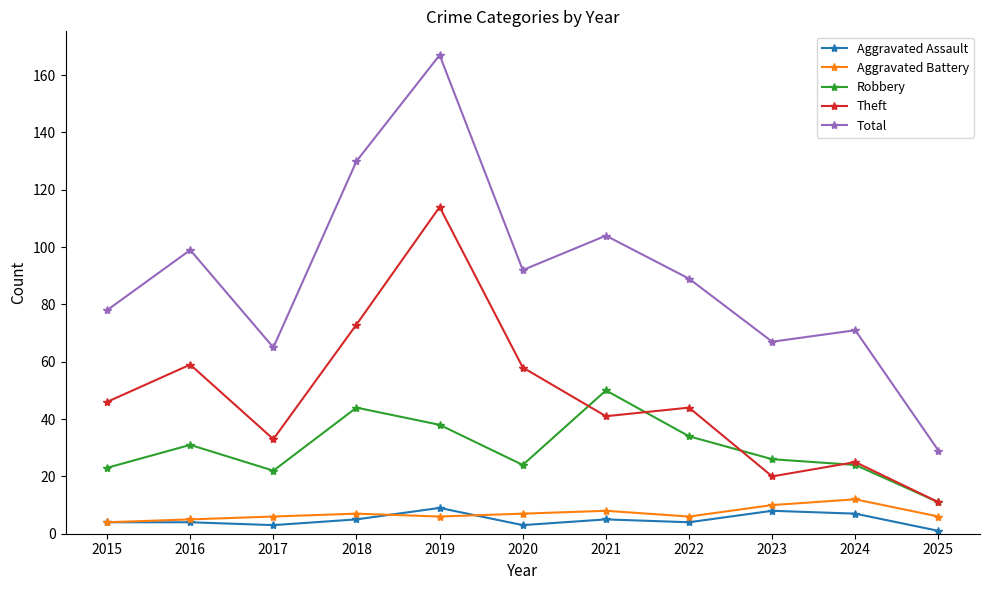

What is the difference between the maximum and minimum values in the Total series?

138